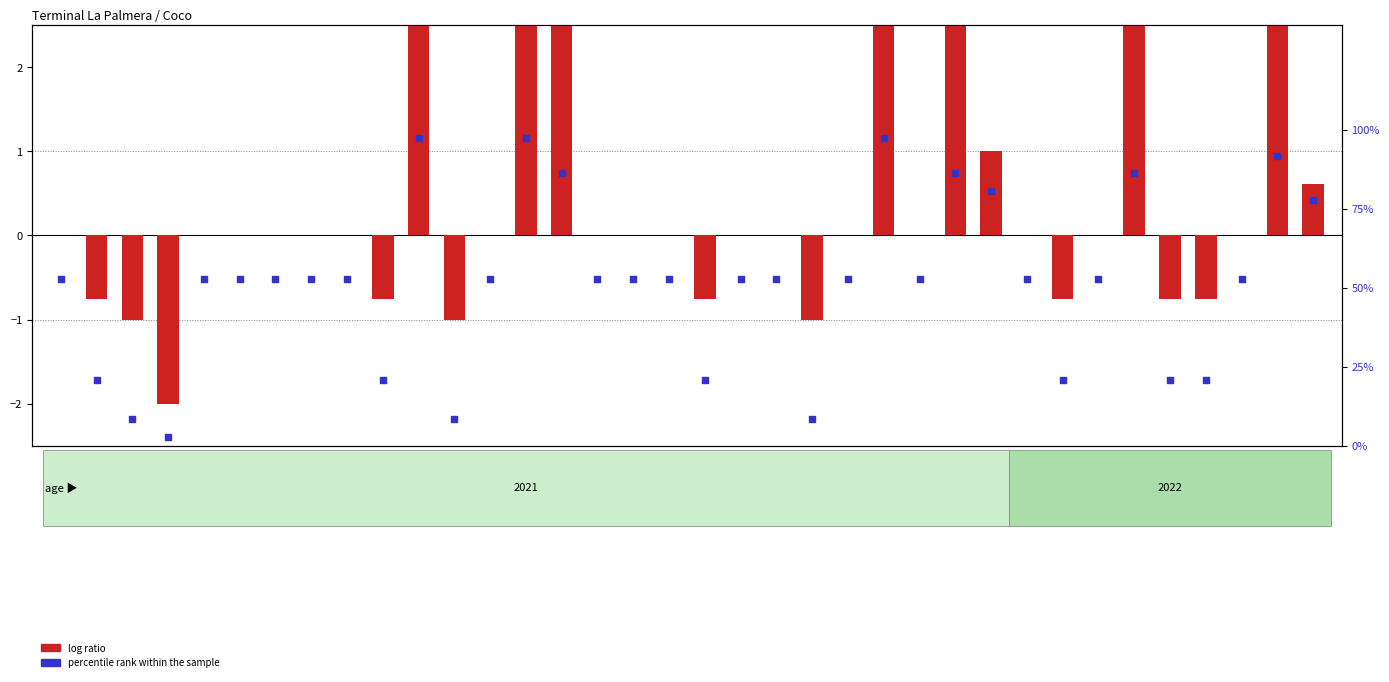

Which series contains the lowest Y value?

log ratio